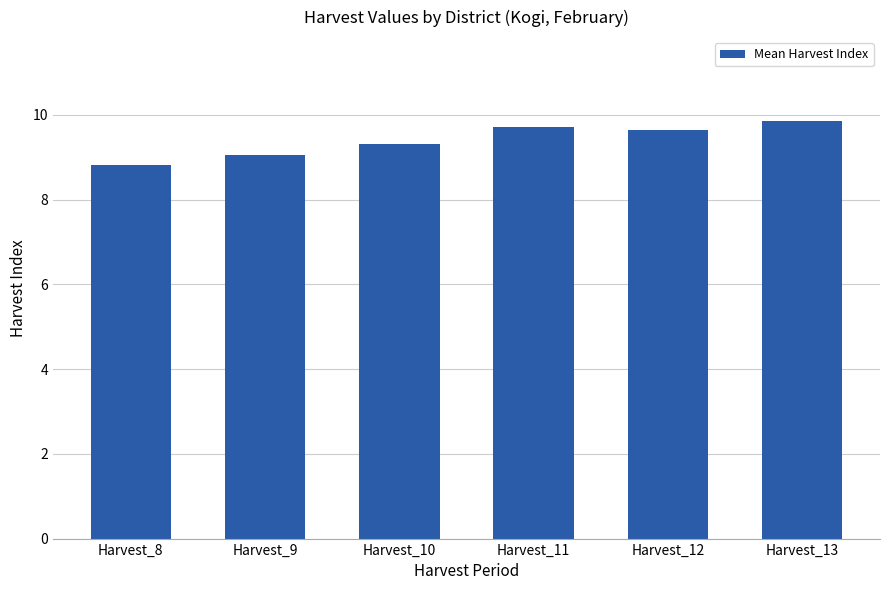

What is the change in value from Harvest_8 to Harvest_11?

+0.9